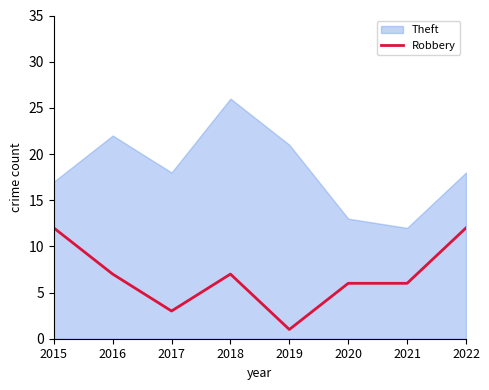

What is the difference between the Theft values at 2017 and 2019?

3